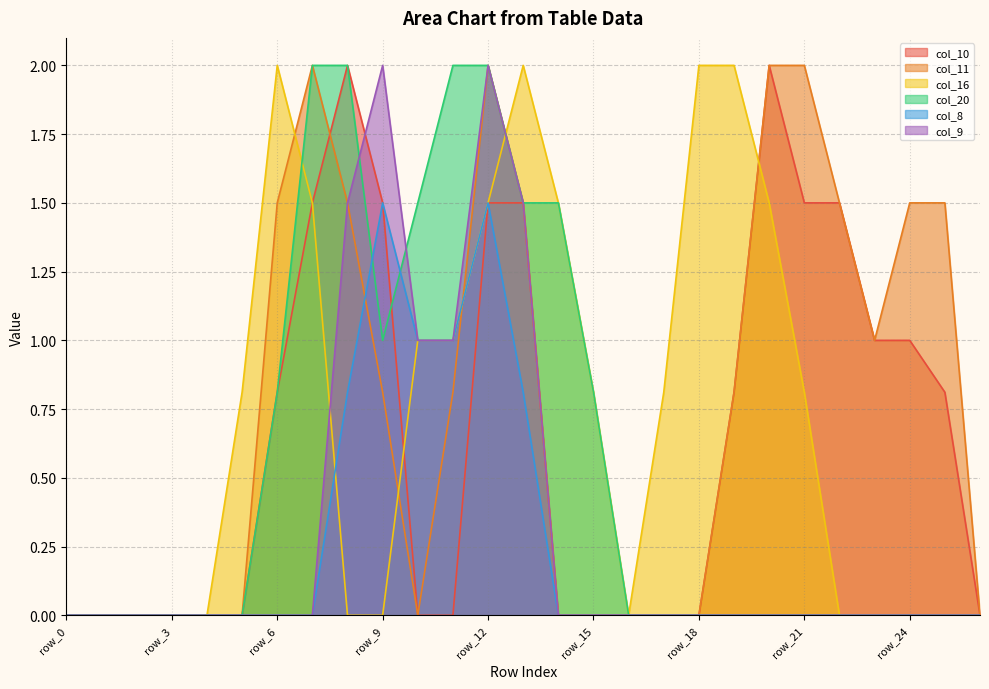

In col_11, how many points are higher than both neighbors (excluding endpoints)?

2